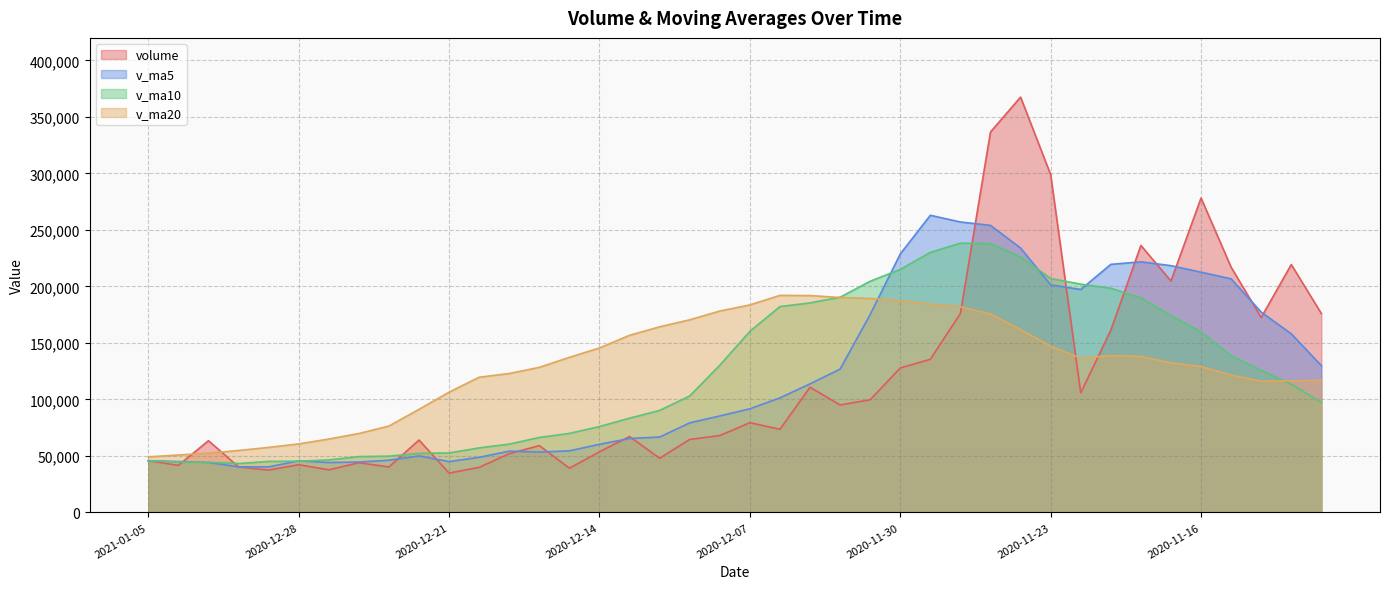

What is the sum of all v_ma5 values?

4848575.9